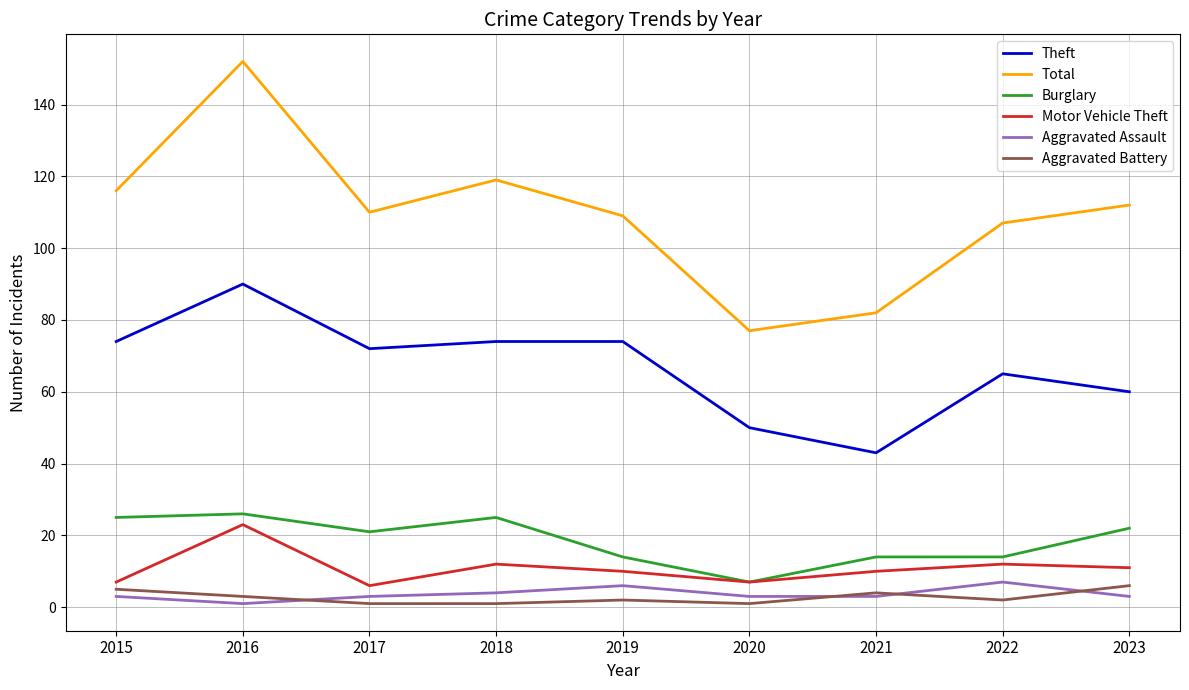

True or false: Total and Aggravated Assault intersect in this chart.

False